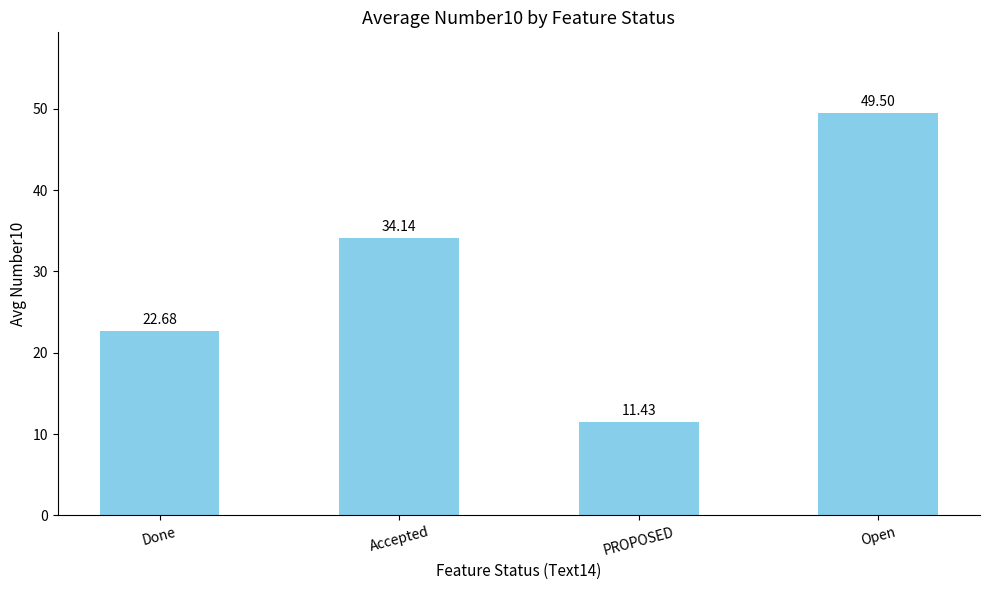

Which label corresponds to the smallest value in the chart?

PROPOSED